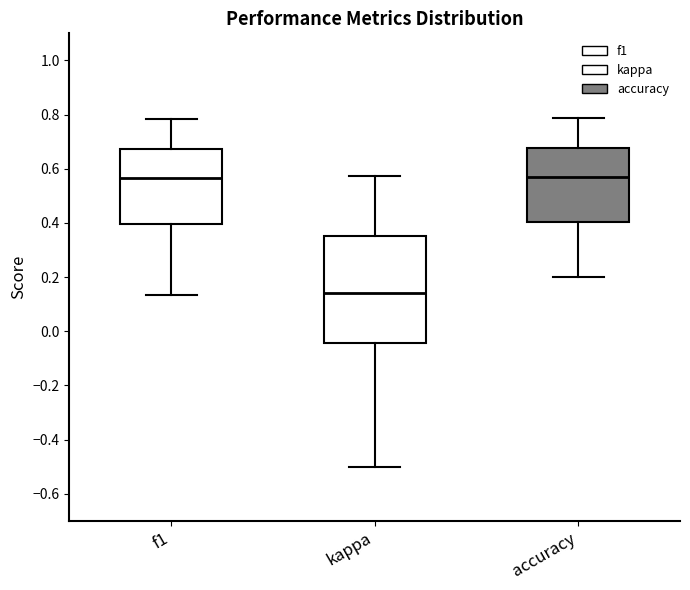

Where does the lower whisker of the box for accuracy end on the y-axis? The values are not printed on the chart, so give them approximately, as read against the axis.

0.20